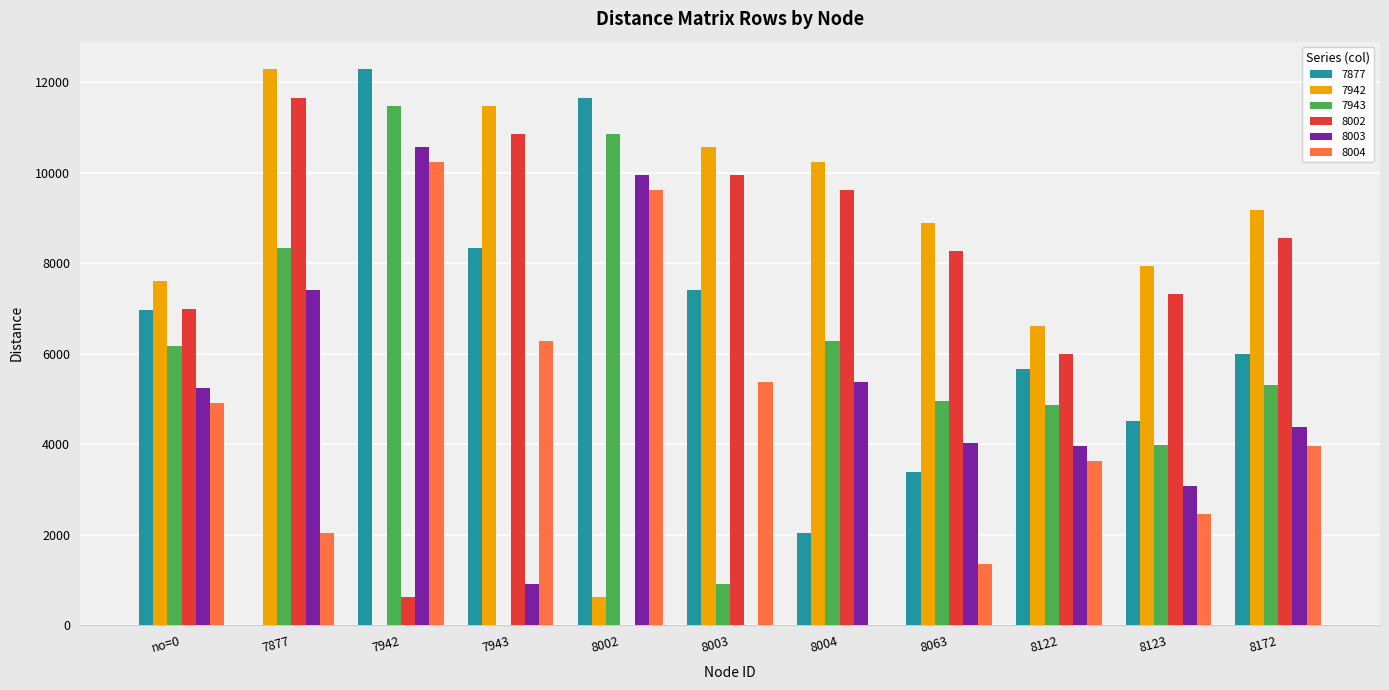

What is the highest value of the 7943 series?

11480.0